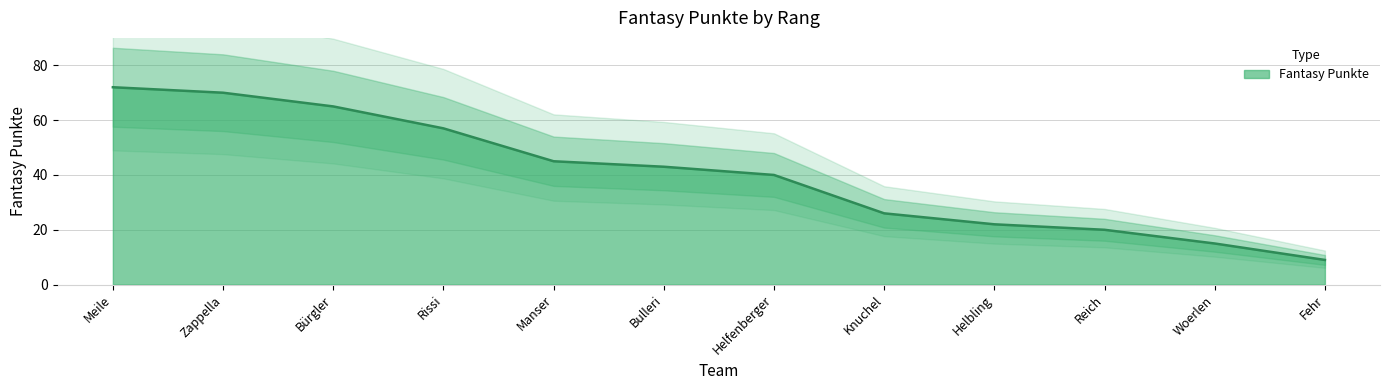

Reading left to right, transcribe all the data shown in this chart.

72	70	65	57	45	43	40	26	22	20	15	9